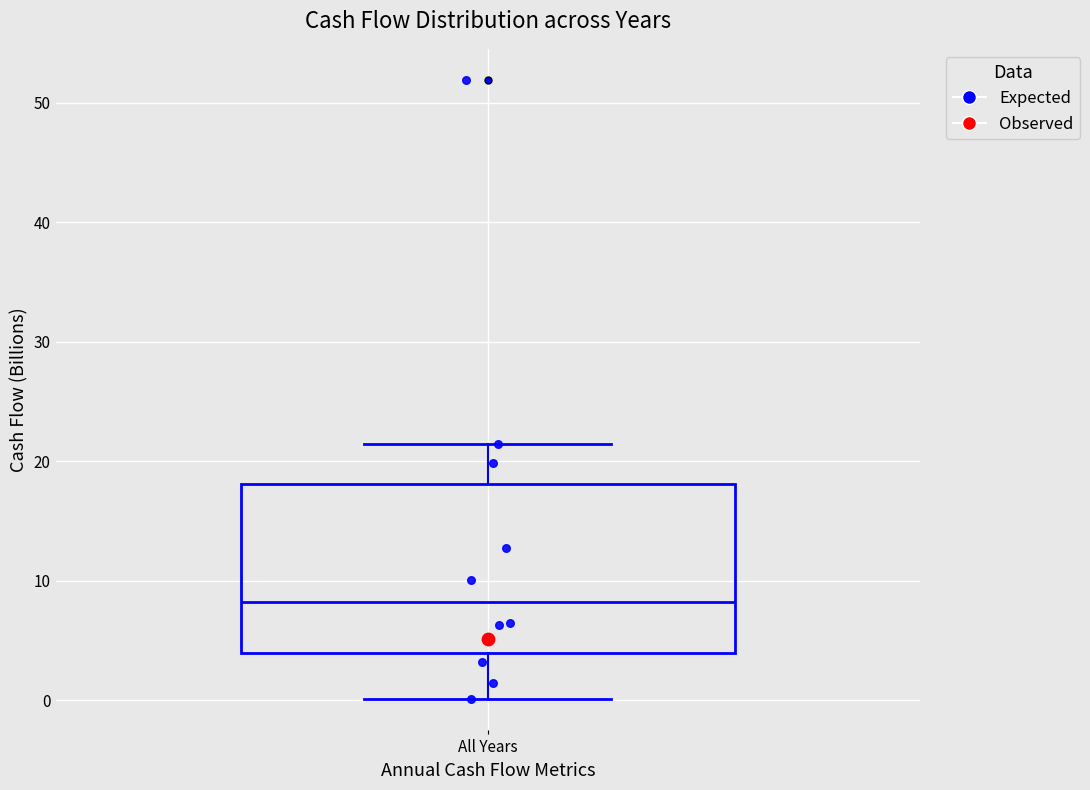

Where is the upper edge of the box for All Years on the y-axis? The values are not printed on the chart, so give them approximately, as read against the axis.

18